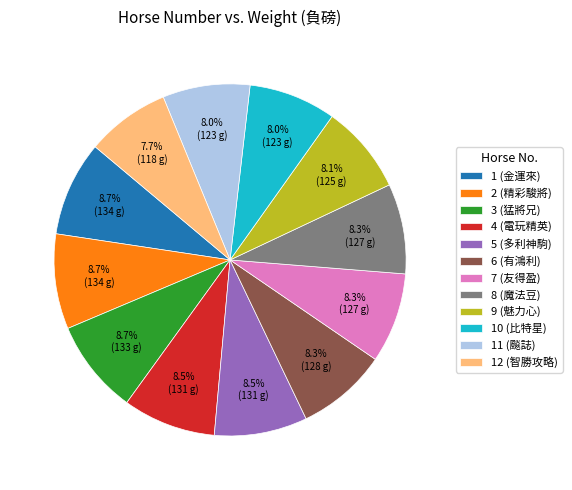

Combined, do 11 (飈誌) and 3 (猛將兄) account for over 50%?

No